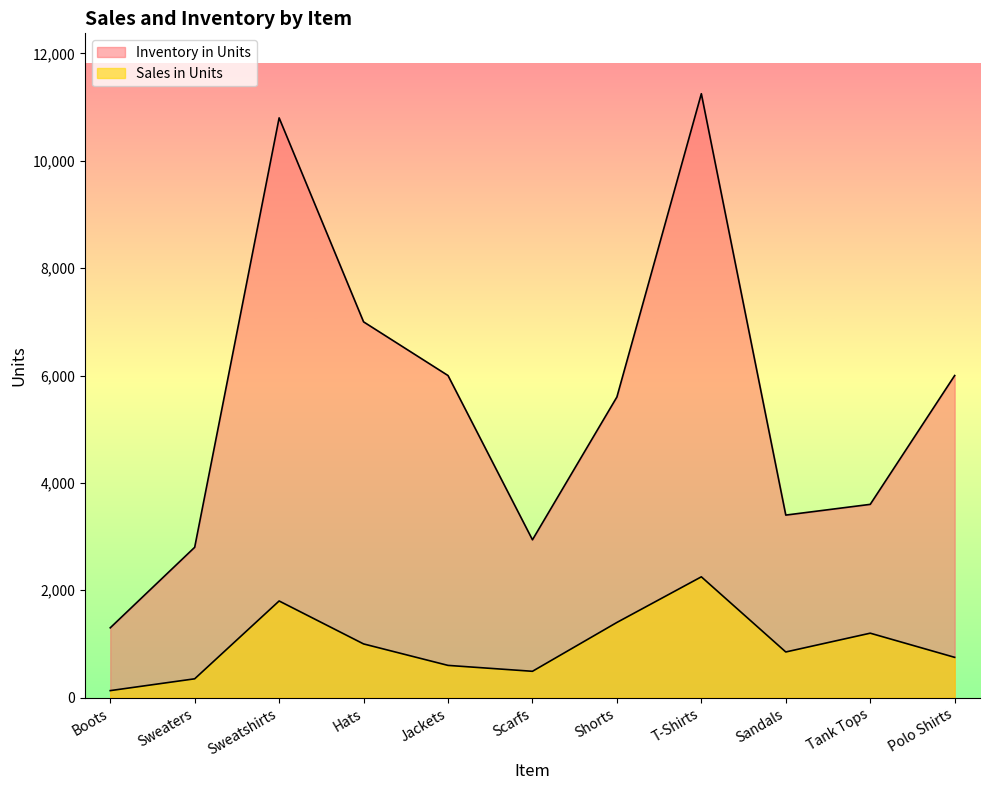

True or false: Sales in Units and Inventory in Units cross at least once.

False